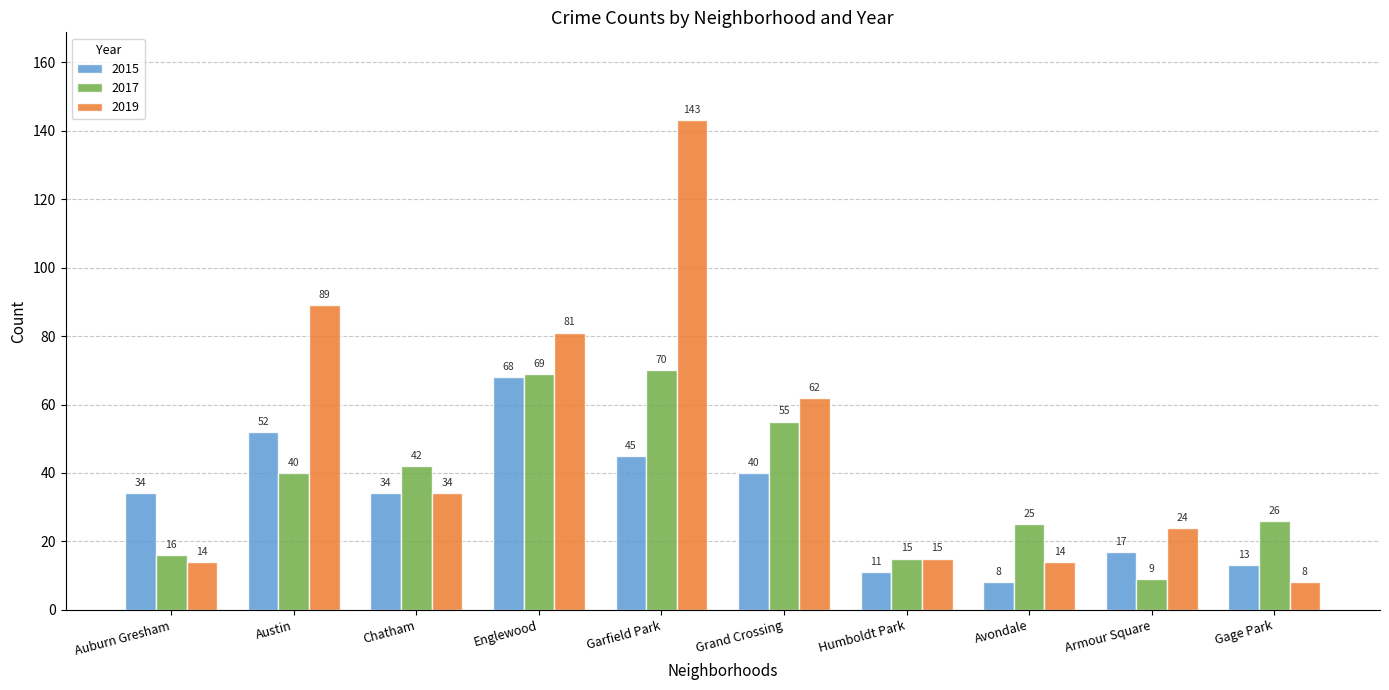

What is the average value of the 2015 series?

32